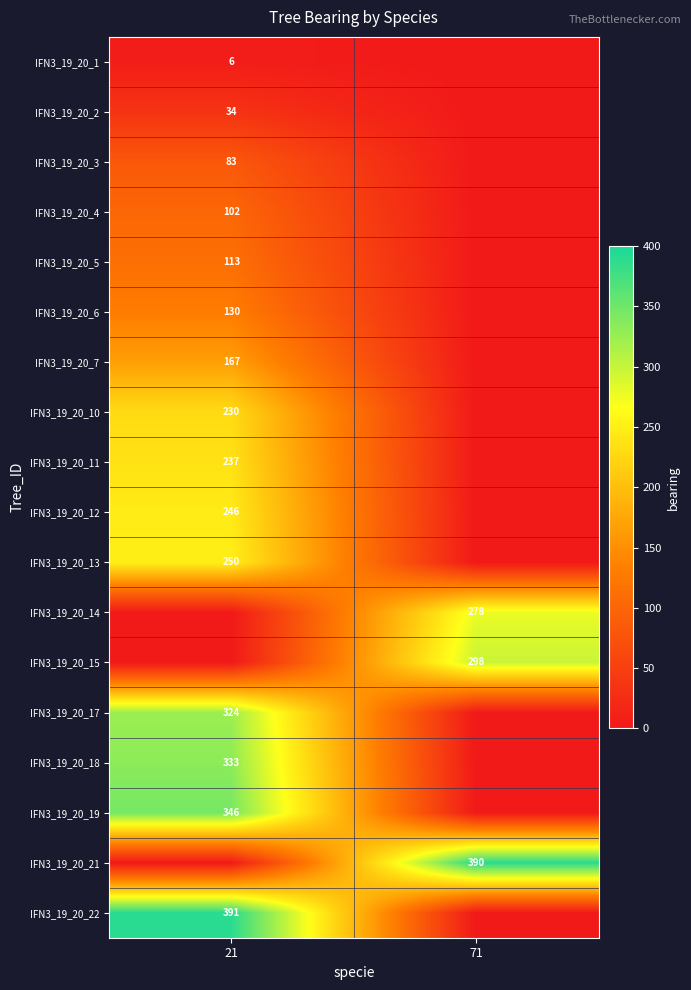

The IFN3_19_20_3 series shows 83 at 21. True or false?

True